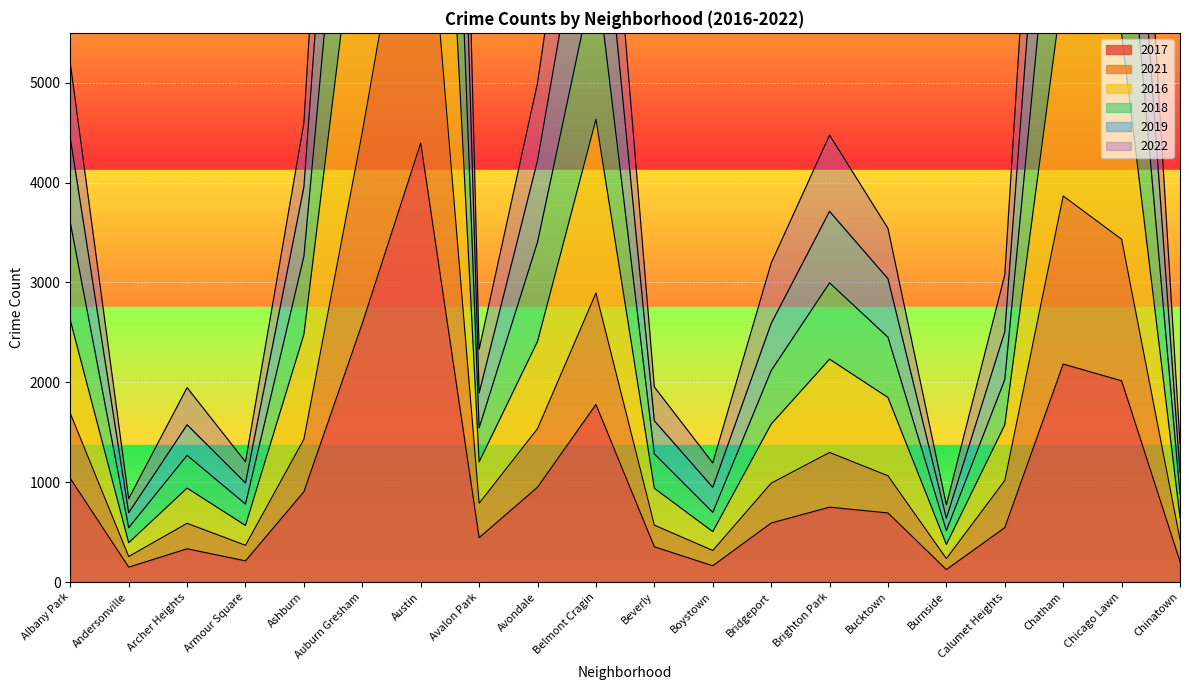

Count the number of categories in the chart.

20